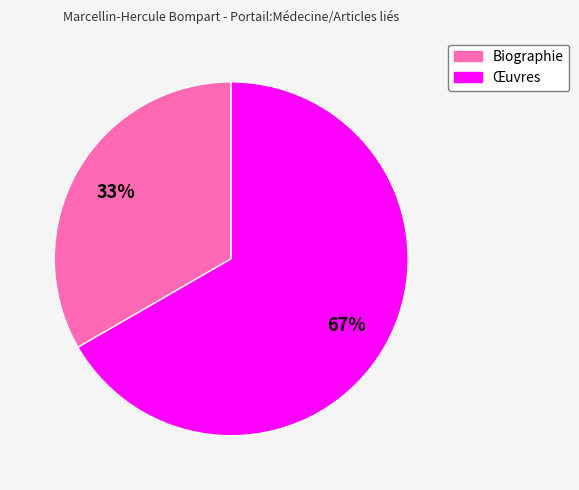

Which category has the biggest portion of the pie?

Œuvres